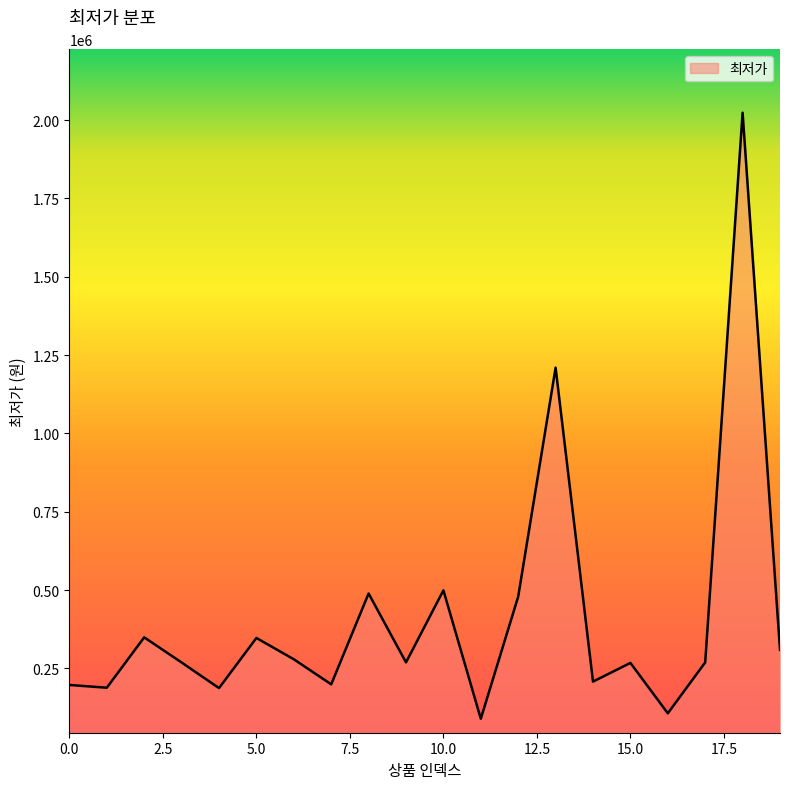

What is the difference between the maximum and minimum values?

1934210